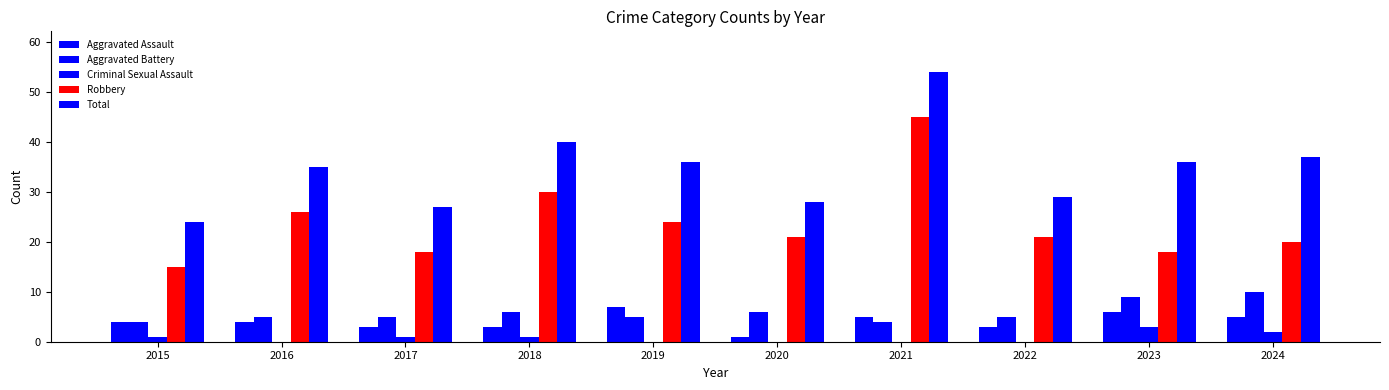

Between 2021 and 2022, which series saw the biggest shift?

Total